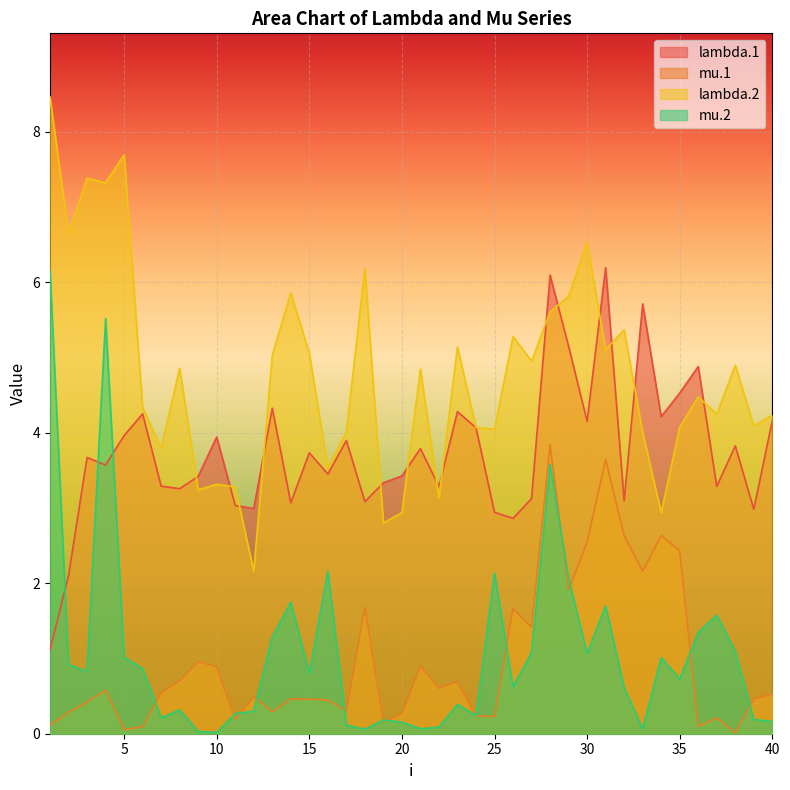

How many lines are shown in the chart?

4